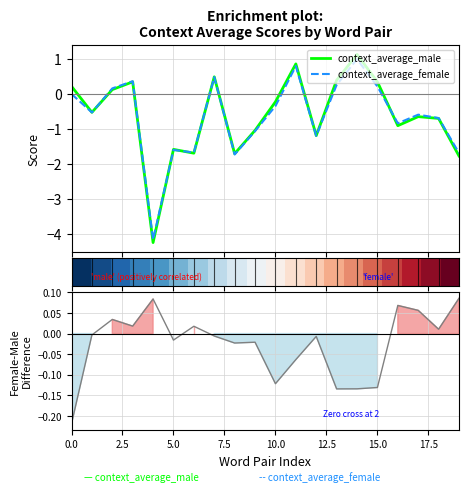

Which series has the widest spread of values?

context_average_male